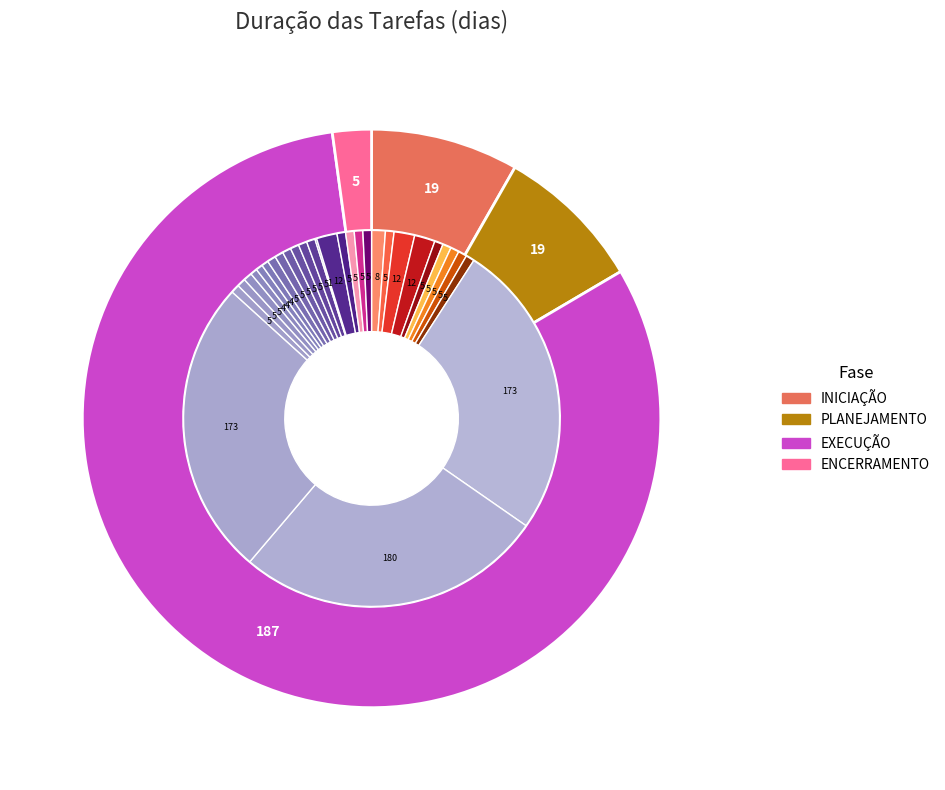

What is the largest slice in the pie chart?

EXECUÇÃO